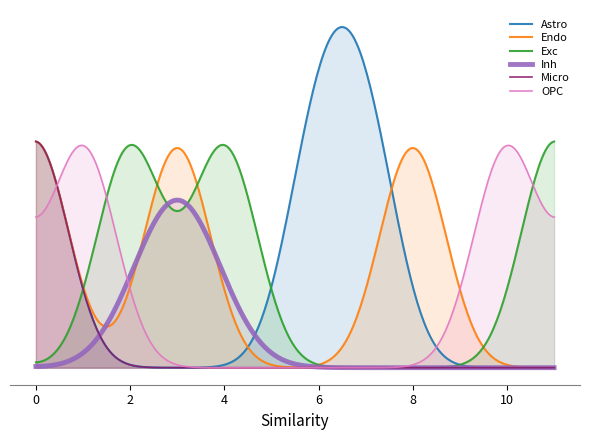

What are all the series names shown in the legend?

Astro, Endo, Exc, Inh, Micro, OPC